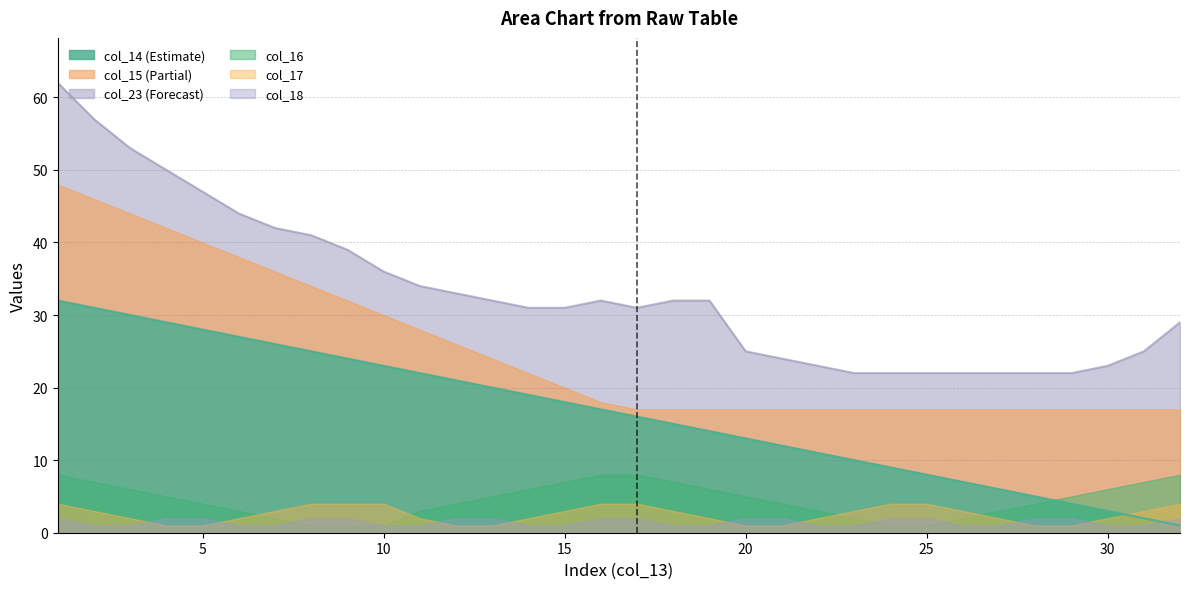

At which category is the sum across all series the highest?

1